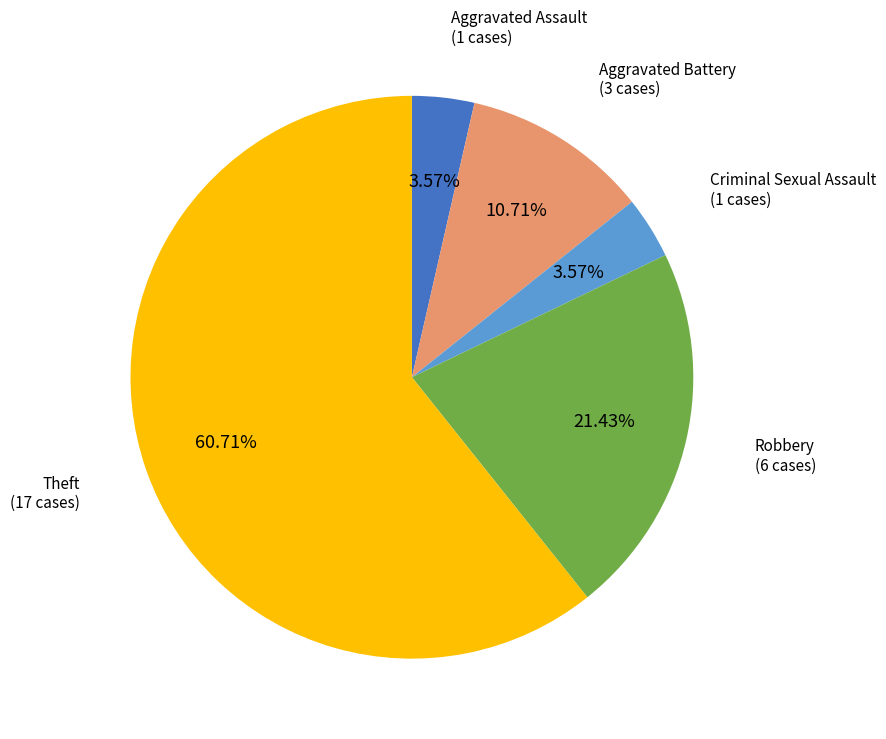

Which category has the biggest portion of the pie?

Theft